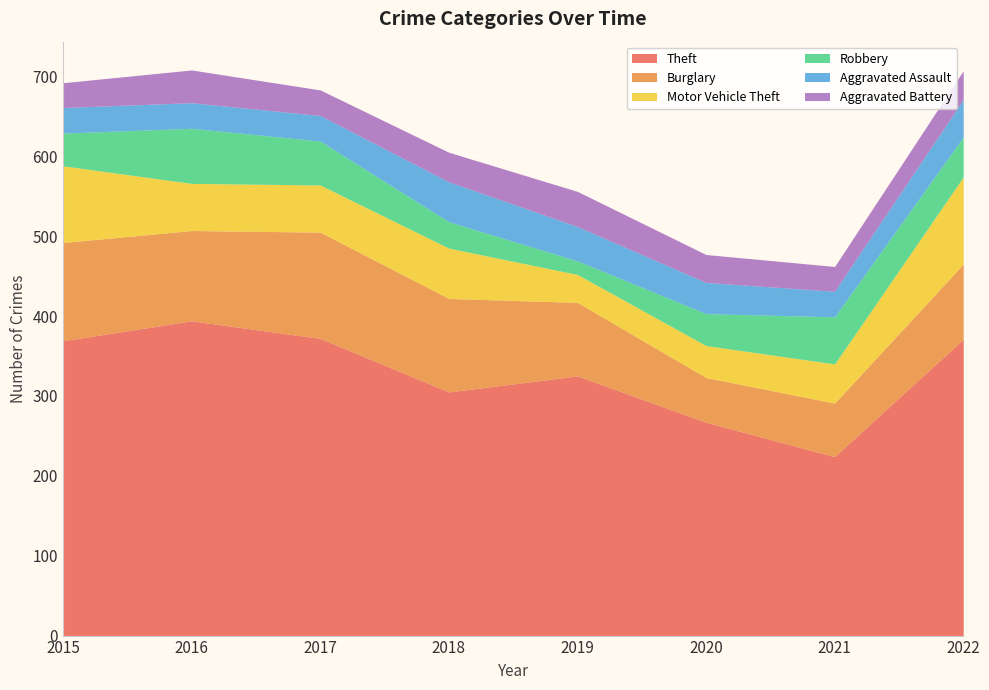

Which series has the largest range (max minus min)?

Theft